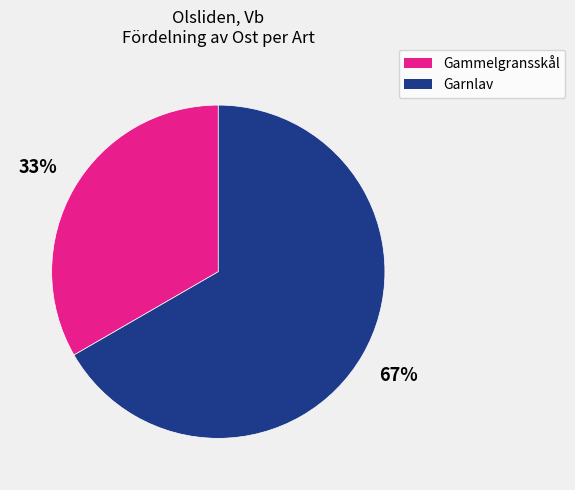

To the nearest percent, what is the average slice percentage?

50%